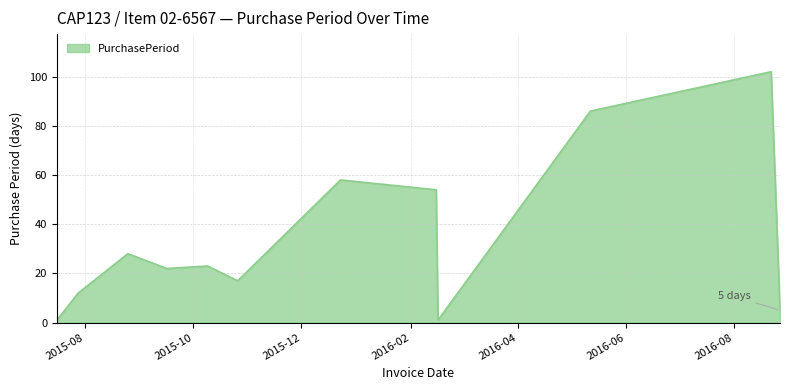

What is the greatest value displayed?

102